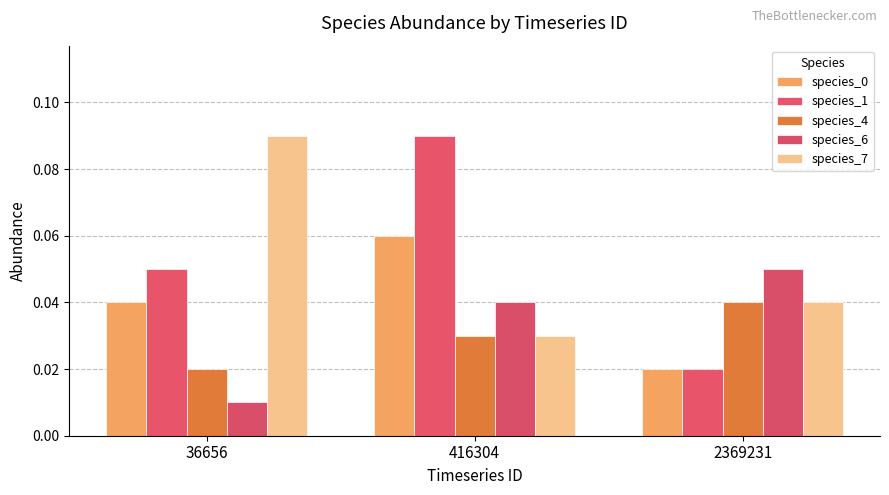

Is the value of species_0 at 2369231 greater than the value of species_7 at 416304?

No